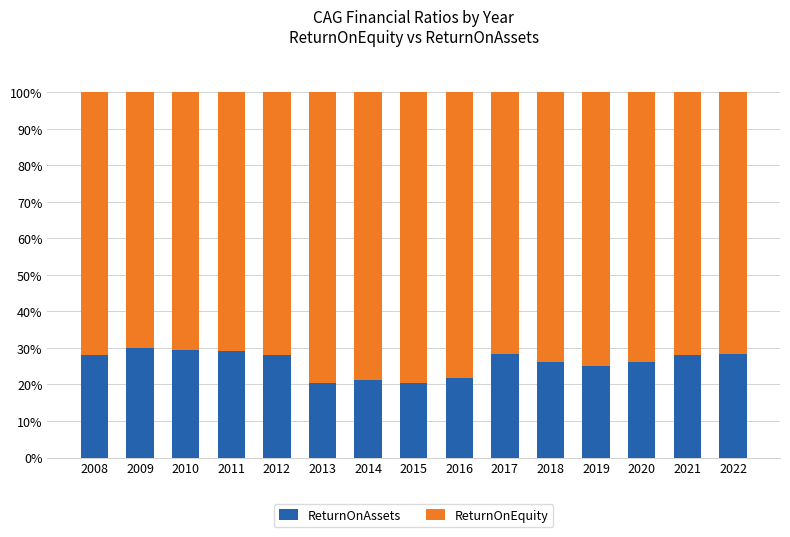

What is the minimum value for ReturnOnAssets?

20.5